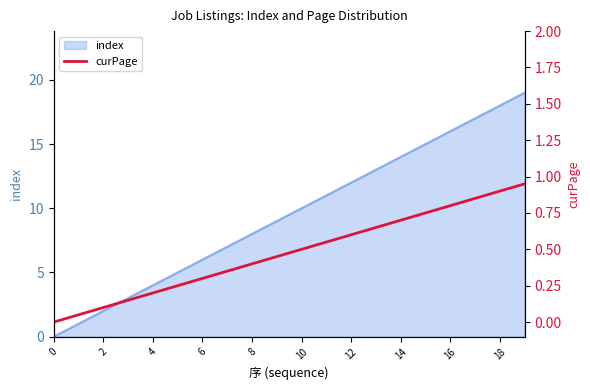

The value of index at 14 is 8. True or false?

False